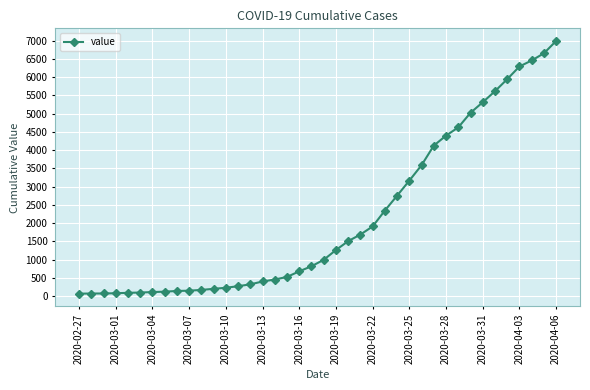

What is the difference between the second highest and second lowest values?

6589